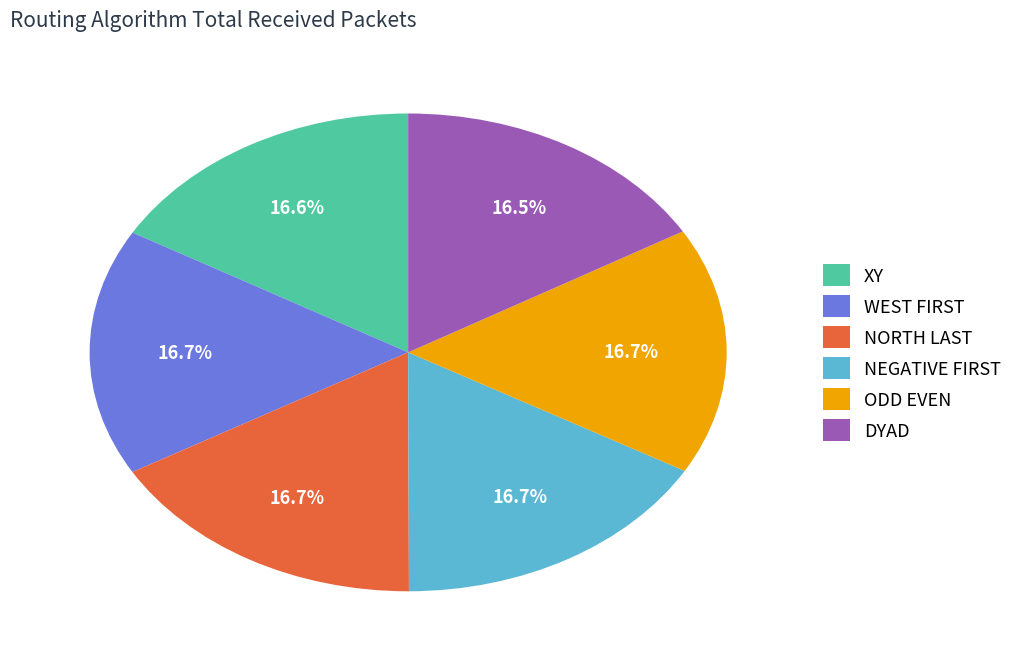

Is there any slice that represents more than half of the pie?

No